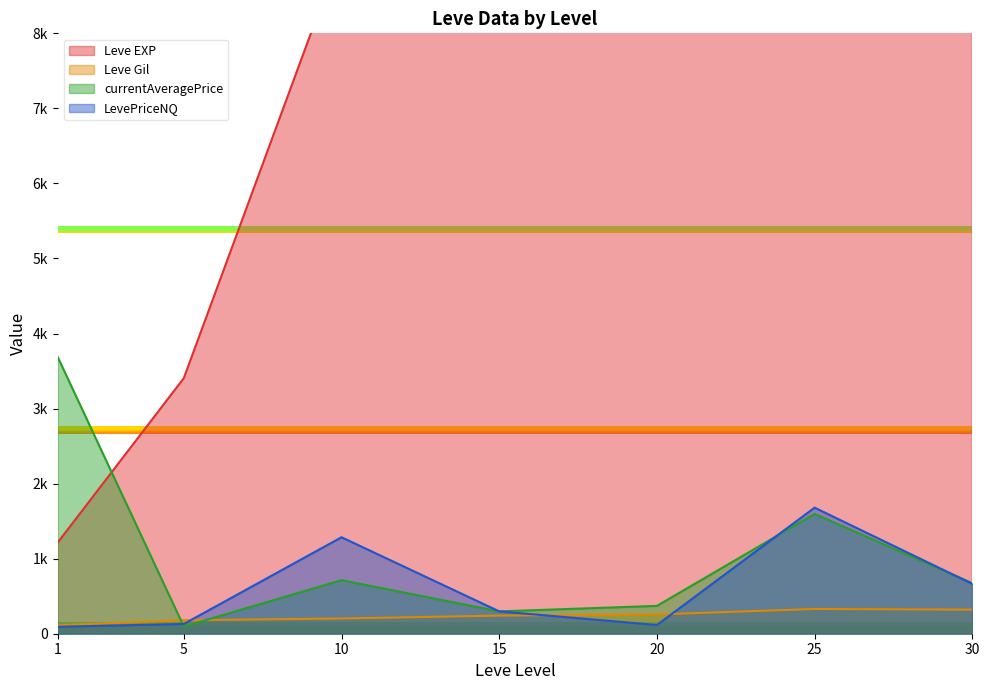

How many lines are shown in the chart?

4